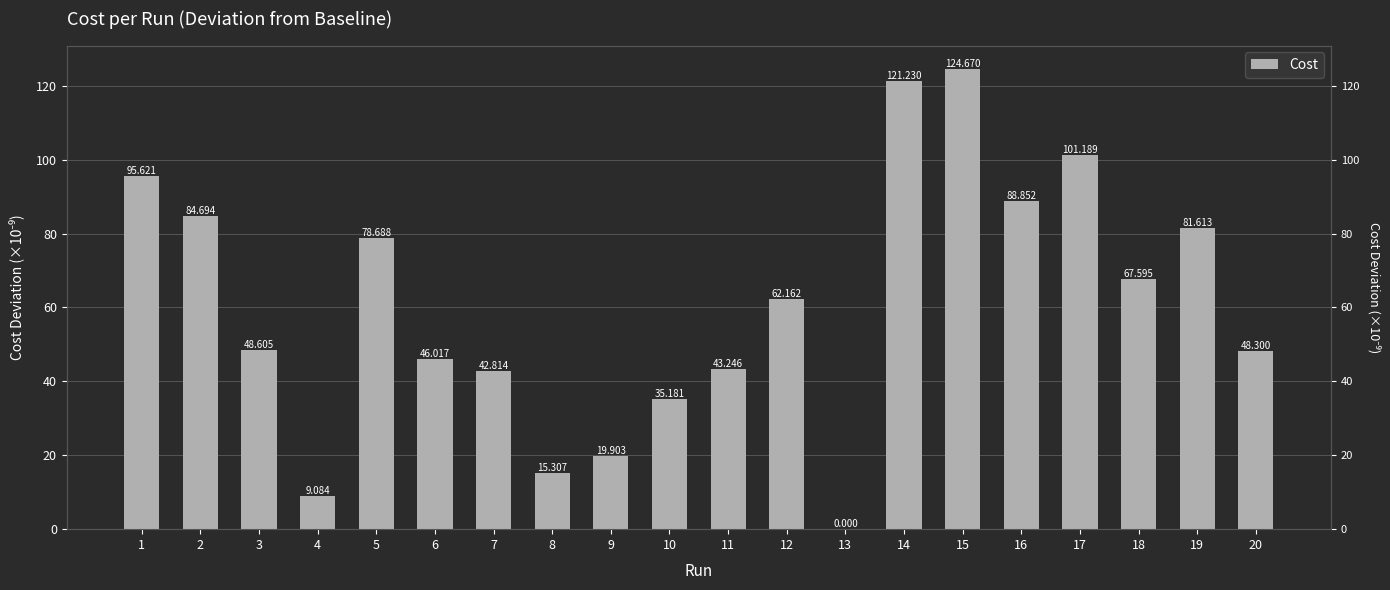

What is the difference between the values at 18 and 9?

47.7